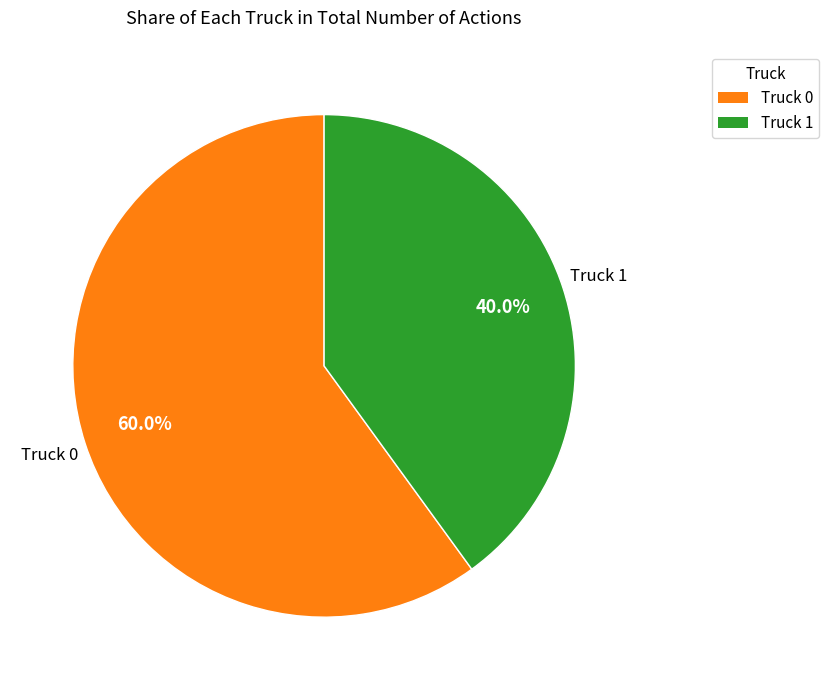

How many slices are in this pie chart?

2